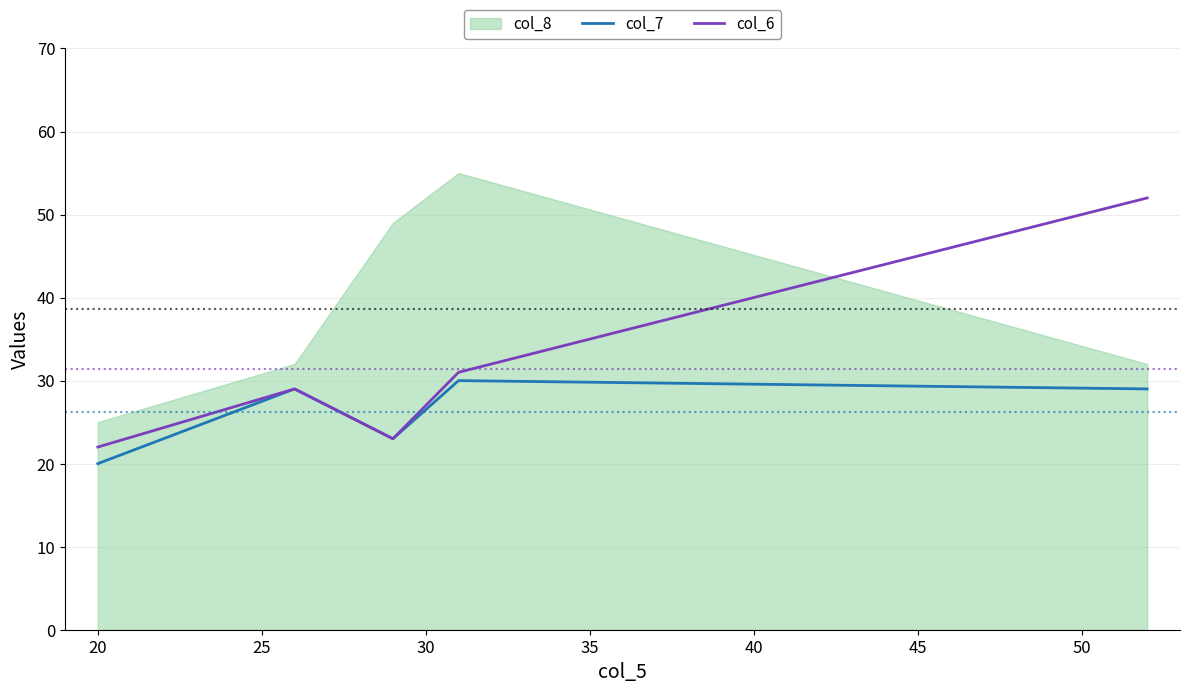

Which series has the largest range (max minus min)?

col_6